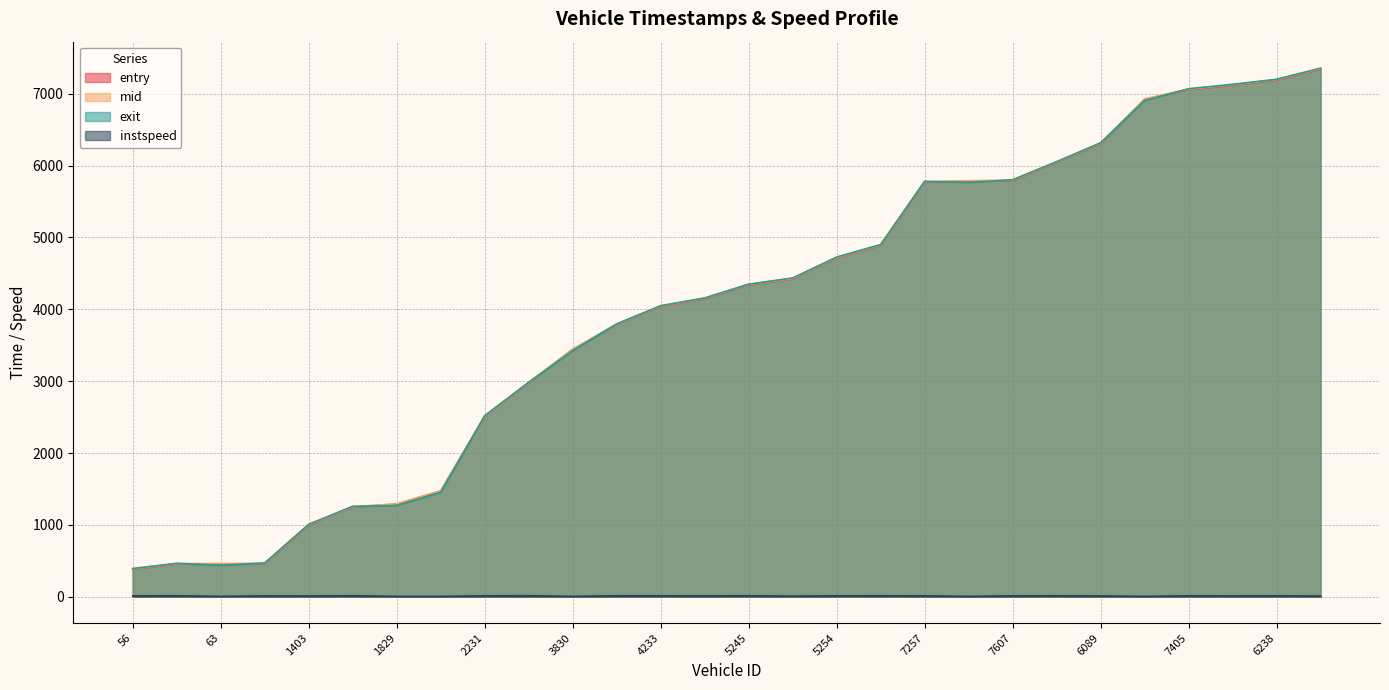

Reading left to right, transcribe all the data shown in this chart.

entry: 56=382.1	1832=455.1	63=456.8	73=458.6	1403=995.2	80=1247.2	1829=1288.4	1417=1471.0	2231=2507.0	3551=2975.1	3830=3442.0	3609=3787.1	4233=4039.5	5573=4147.0	5245=4340.4	5864=4421.9	5254=4715.1	5260=4889.7	7257=5769.9	7583=5784.6	7607=5790.8	7243=6043.9	6089=6305.3	6226=6923.0	7405=7057.7	7249=7118.9	6238=7190.3	6065=7340.7
mid: 56=387.4	1832=460.3	63=462.4	73=464.2	1403=1001.4	80=1252.2	1829=1293.5	1417=1476.0	2231=2512.5	3551=2980.1	3830=3447.3	3609=3792.2	4233=4044.4	5573=4152.5	5245=4345.1	5864=4428.0	5254=4720.1	5260=4895.0	7257=5775.6	7583=5790.0	7607=5796.0	7243=6049.2	6089=6311.4	6226=6928.3	7405=7063.1	7249=7125.0	6238=7195.5	6065=7348.0
exit: 56=392.5	1832=465.3	63=438.0	73=469.9	1403=1007.4	80=1258.8	1829=1268.6	1417=1452.0	2231=2518.9	3551=2984.8	3830=3422.7	3609=3797.2	4233=4050.3	5573=4157.8	5245=4349.9	5864=4435.8	5254=4727.0	5260=4901.3	7257=5781.3	7583=5765.4	7607=5803.1	7243=6054.4	6089=6317.6	6226=6904.2	7405=7069.8	7249=7131.2	6238=7200.9	6065=7356.4
instspeed: 56=12.3	1832=13.8	63=5.0	73=11.8	1403=10.7	80=14.0	1829=5.0	1417=5.0	2231=12.4	3551=14.5	3830=5.0	3609=13.9	4233=13.2	5573=12.1	5245=13.7	5864=8.7	5254=12.8	5260=13.4	7257=12.4	7583=5.0	7607=12.4	7243=13.2	6089=11.1	6226=5.0	7405=12.7	7249=11.2	6238=12.9	6065=9.4